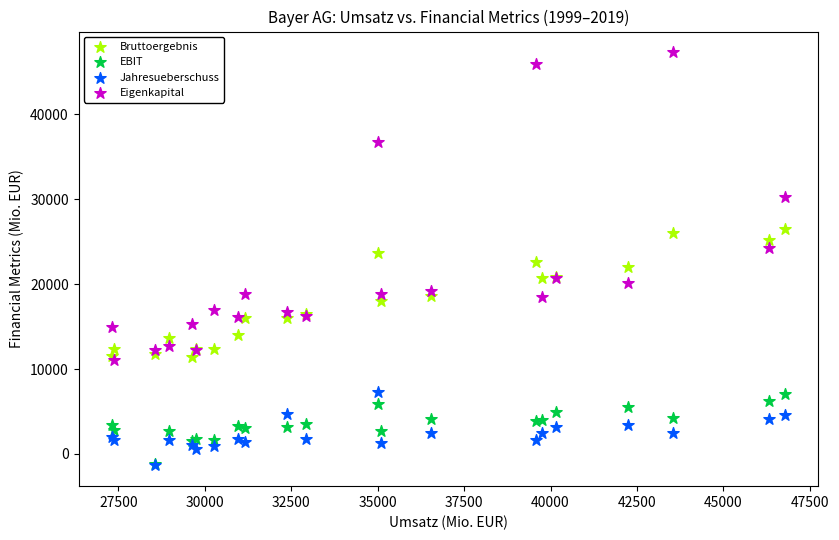

Which series has the widest spread of Y values?

Eigenkapital